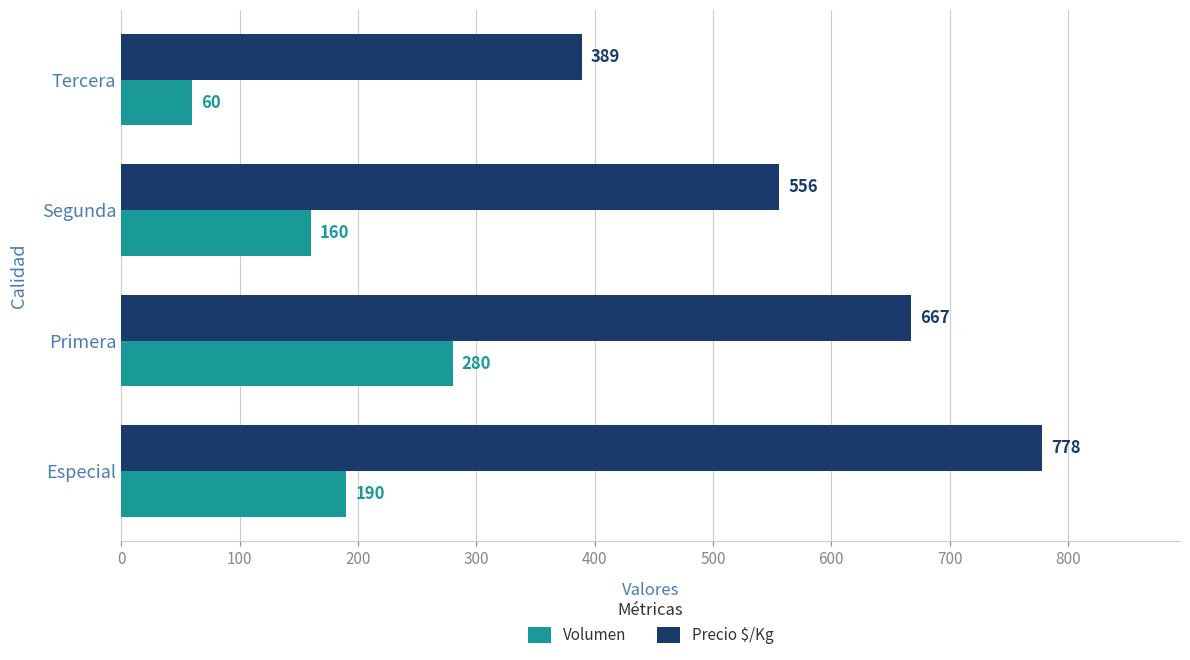

Which series has the largest total across all categories?

Precio $/Kg